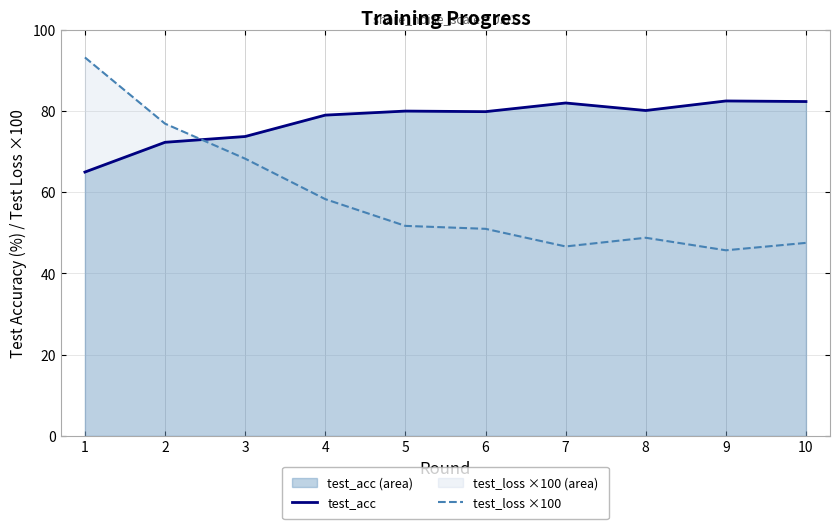

In test_acc, how many points are higher than both neighbors (excluding endpoints)?

3